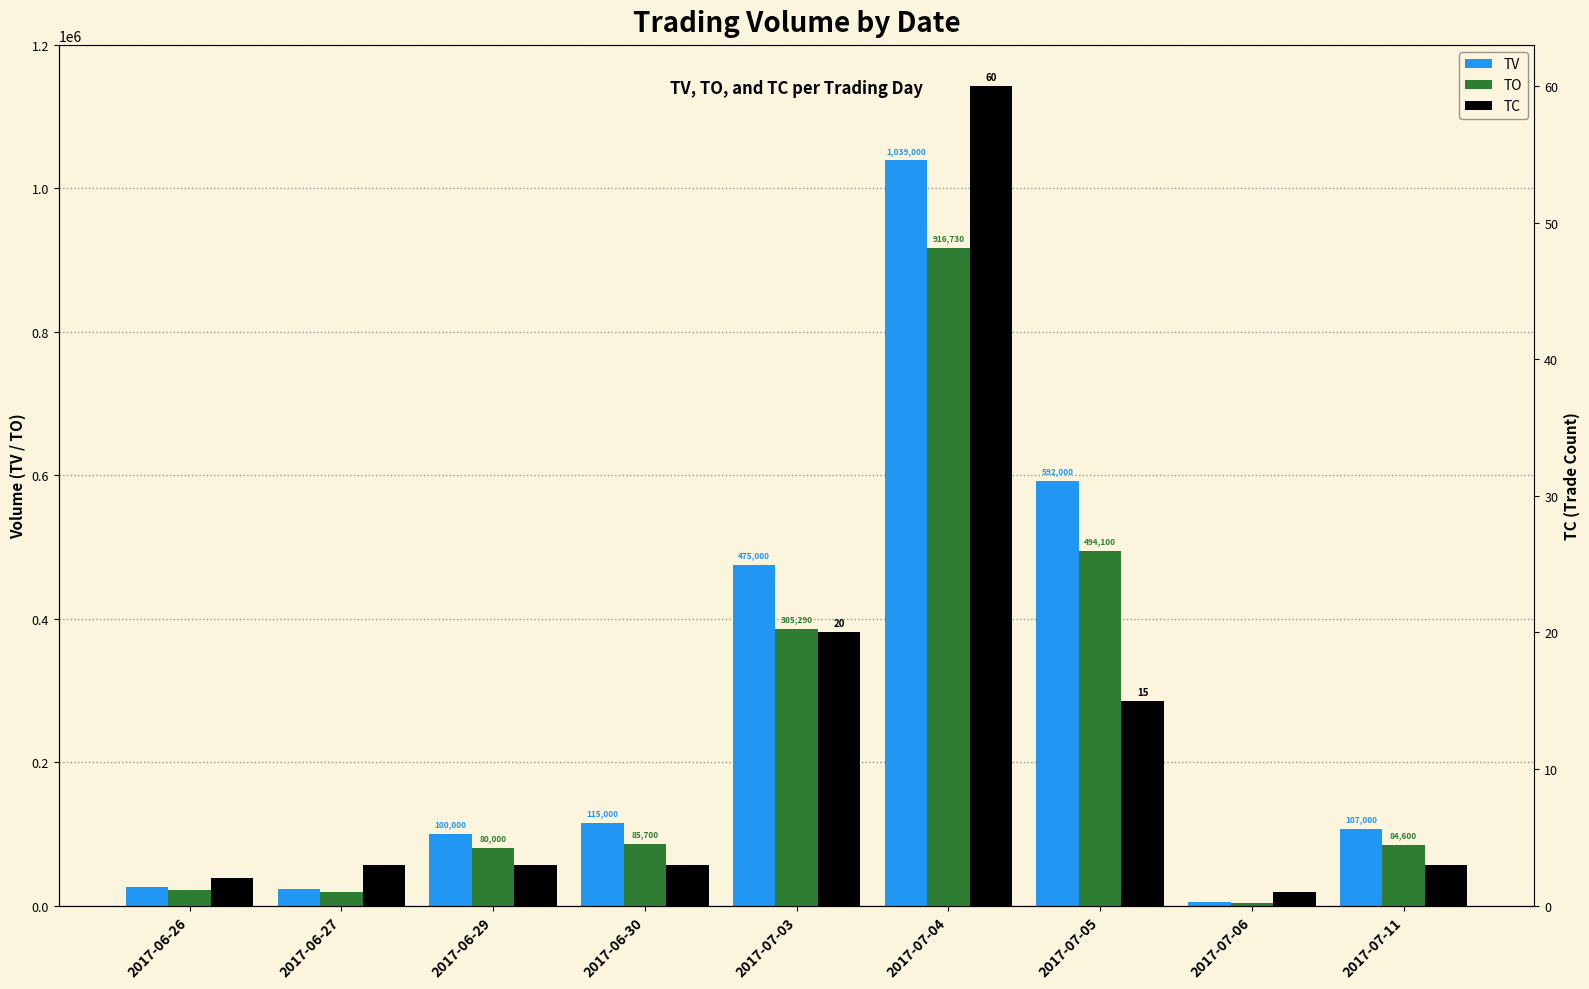

What position from the right is 2017-07-04?

4